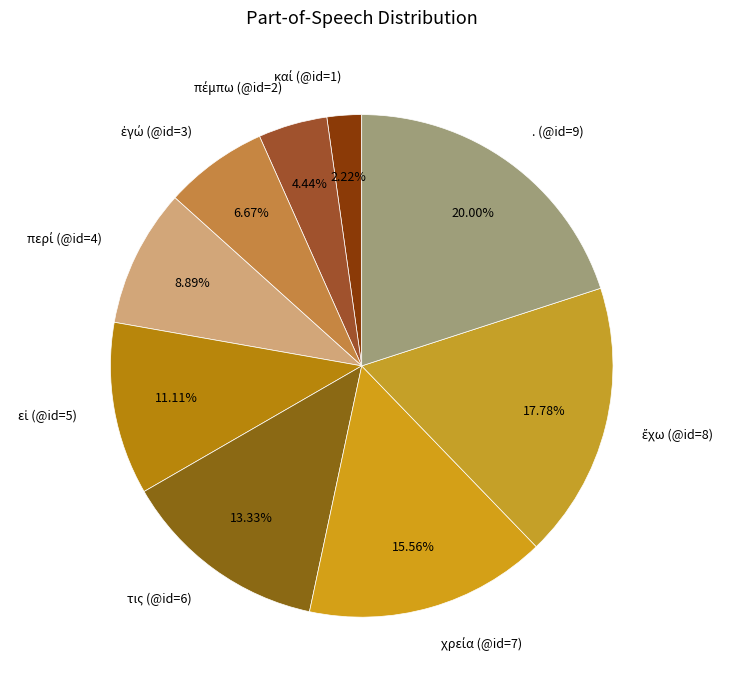

What is the ratio of the value at τις (@id=6) to the value at . (@id=9)?

0.7